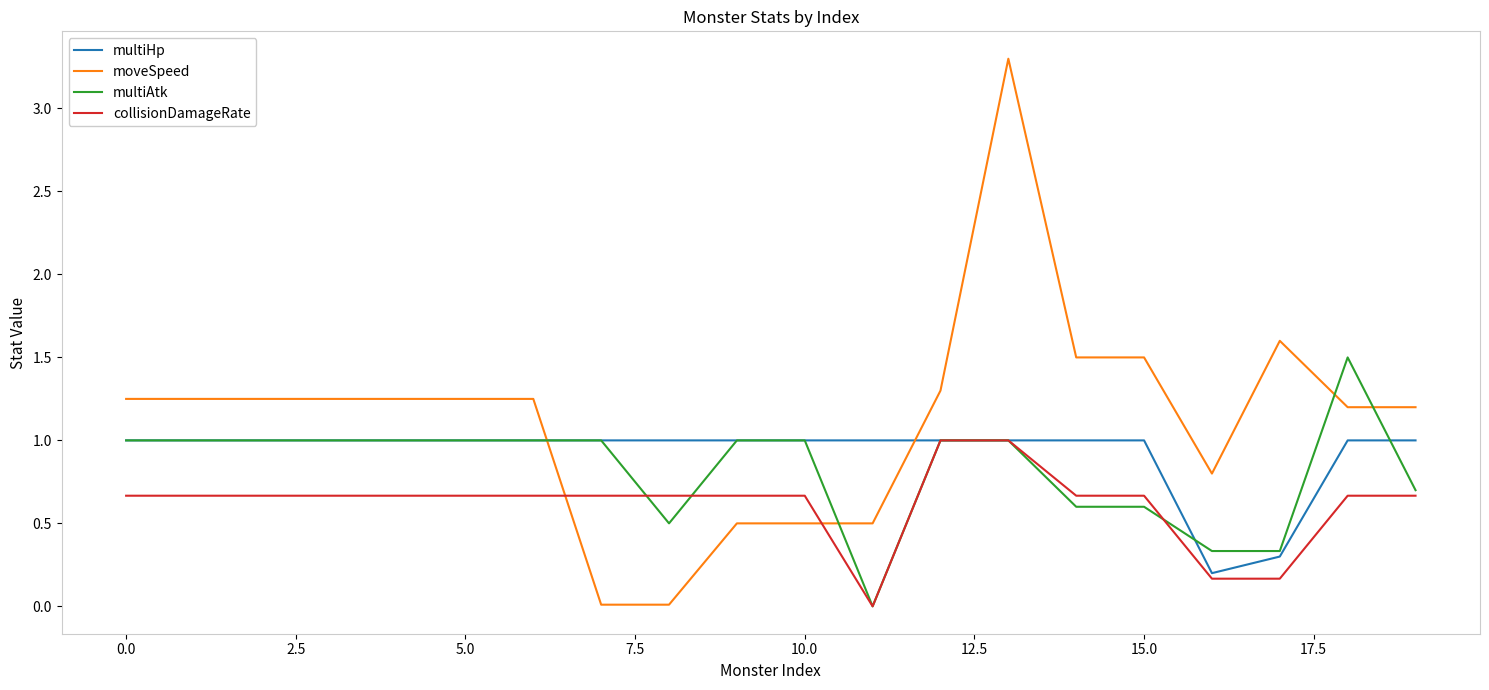

After their last crossing, which series has the higher values: moveSpeed or multiHp?

moveSpeed